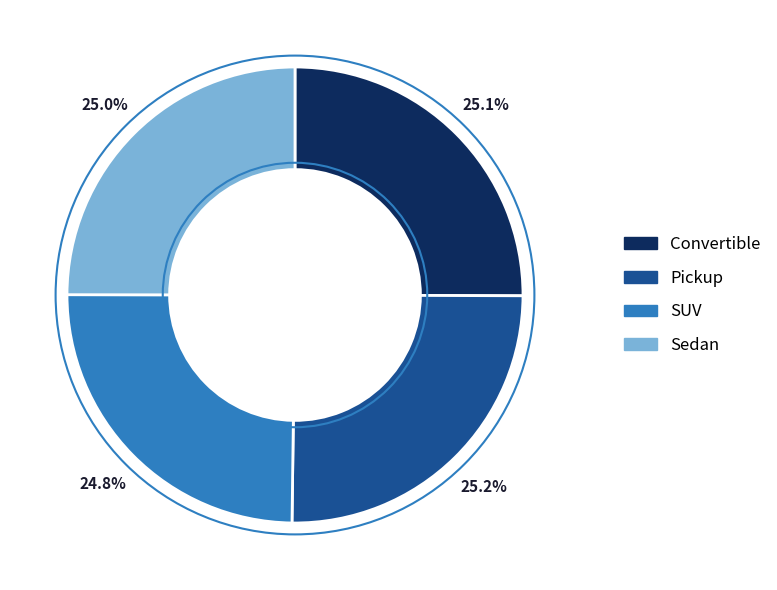

Is it true that Pickup is 25% of the pie?

True